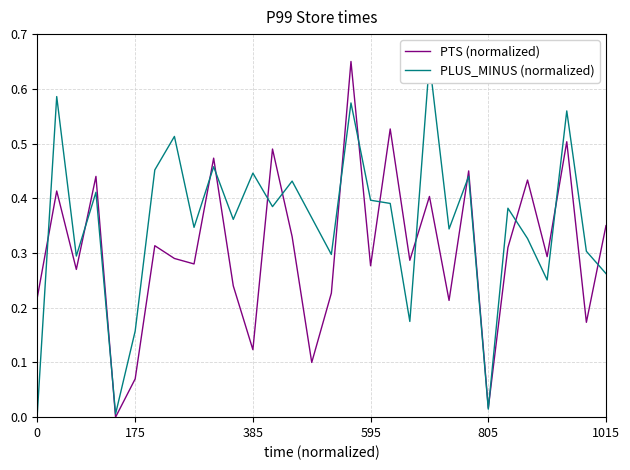

At which category is the sum across all series the highest?

16